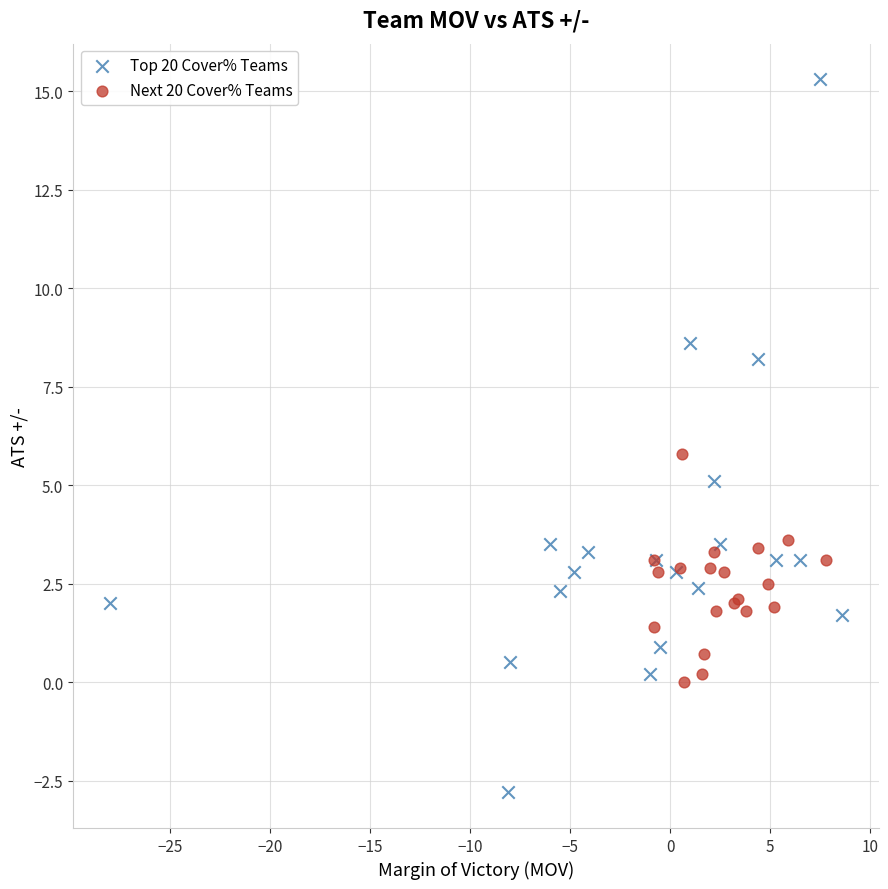

Which series has the widest spread of Y values?

Top 20 Cover% Teams